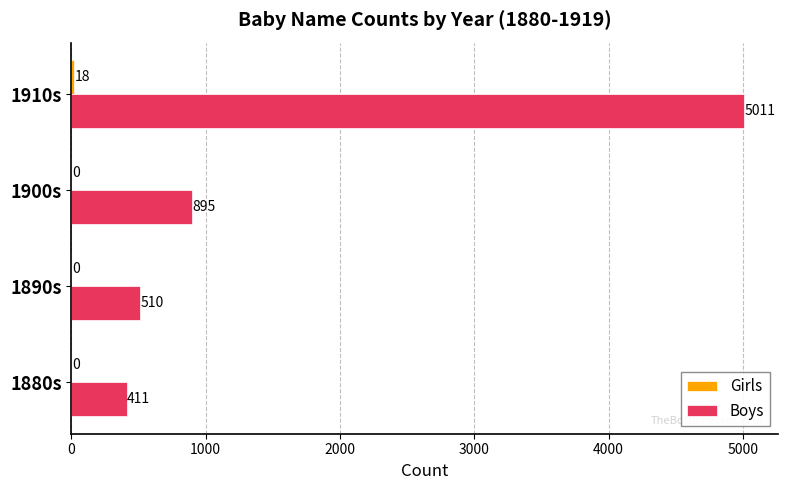

How many distinct data groups are displayed?

2